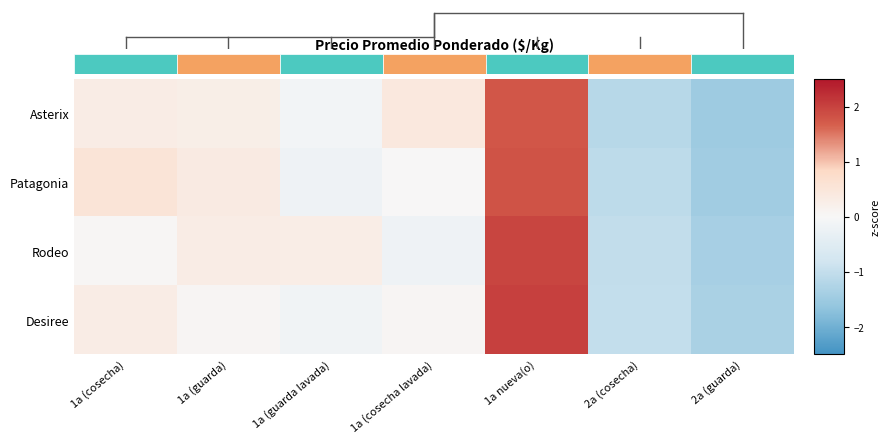

Which series changed the most between 1a (guarda) and 1a (guarda lavada)?

Patagonia